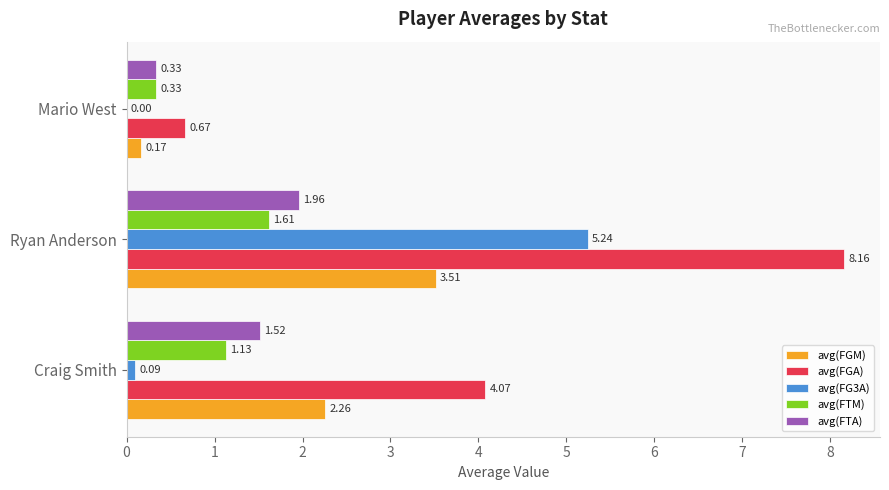

Which series has the largest total across all categories?

avg(FGA)